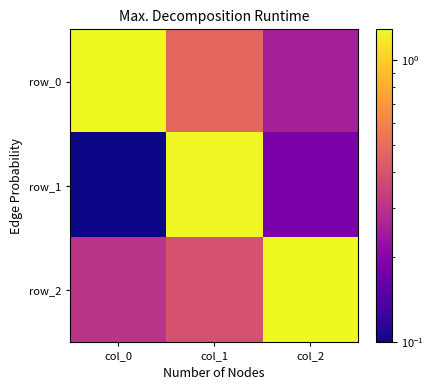

The row_1 series shows 0.2 at col_0. True or false?

False